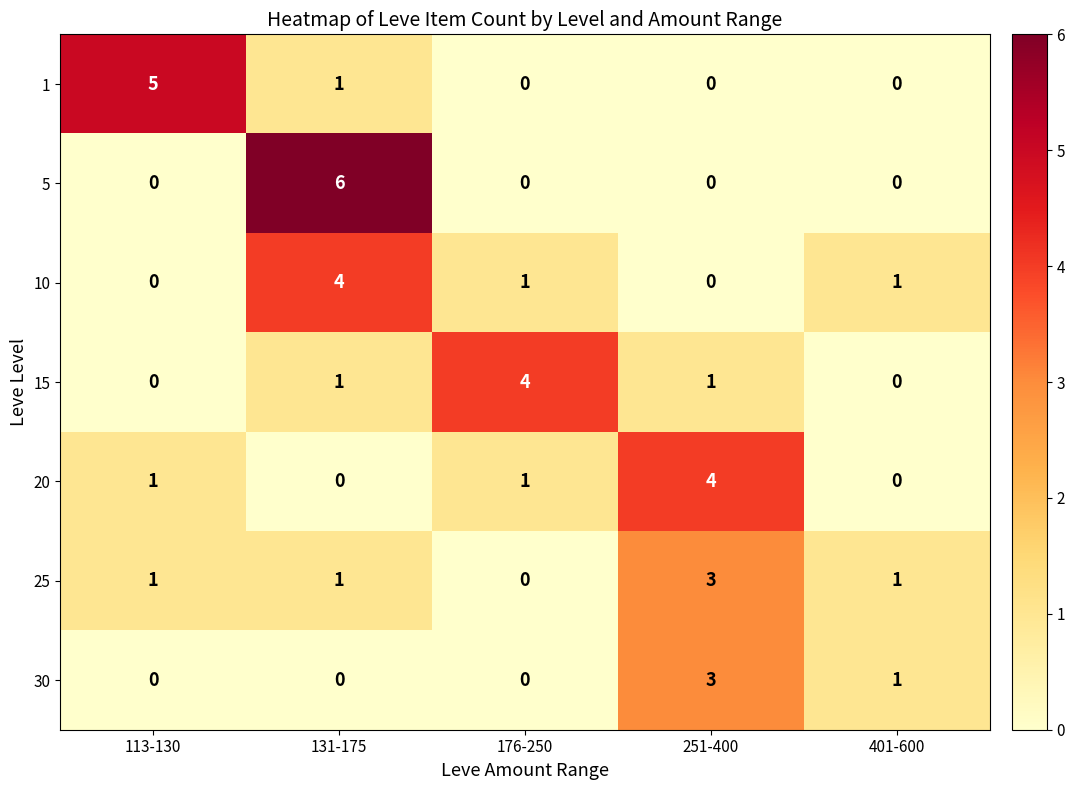

What is the spread (max minus min) of values at 131-175?

6